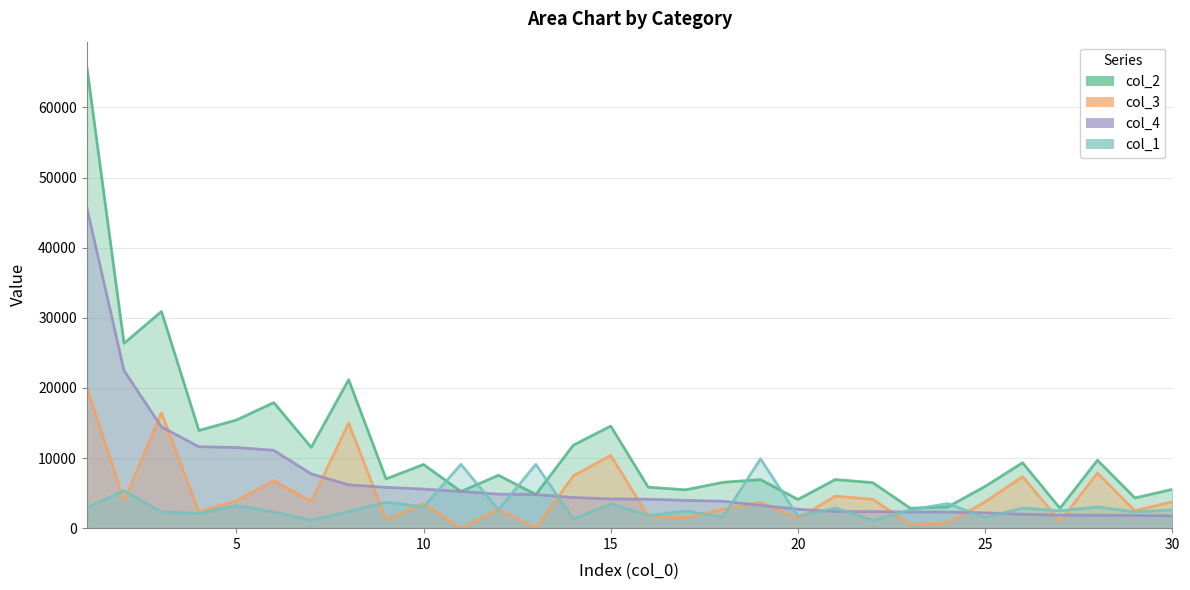

How many distinct data groups are displayed?

4